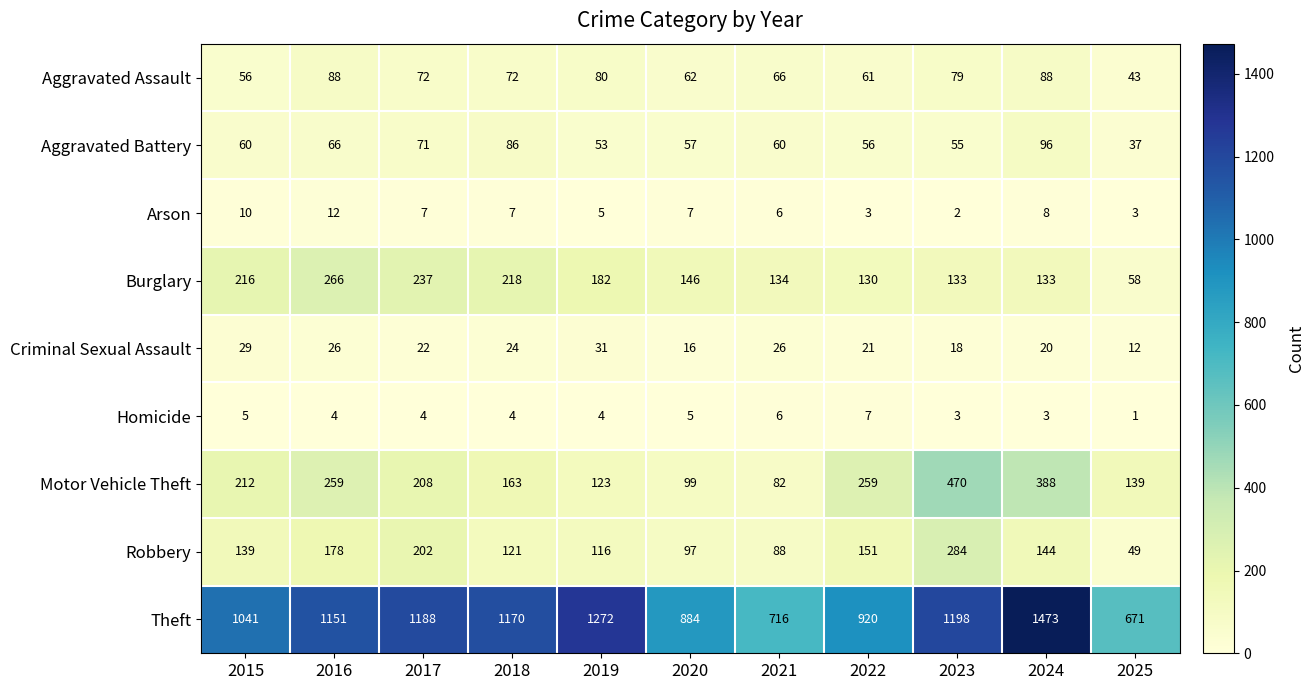

What is the greatest value displayed?

1473